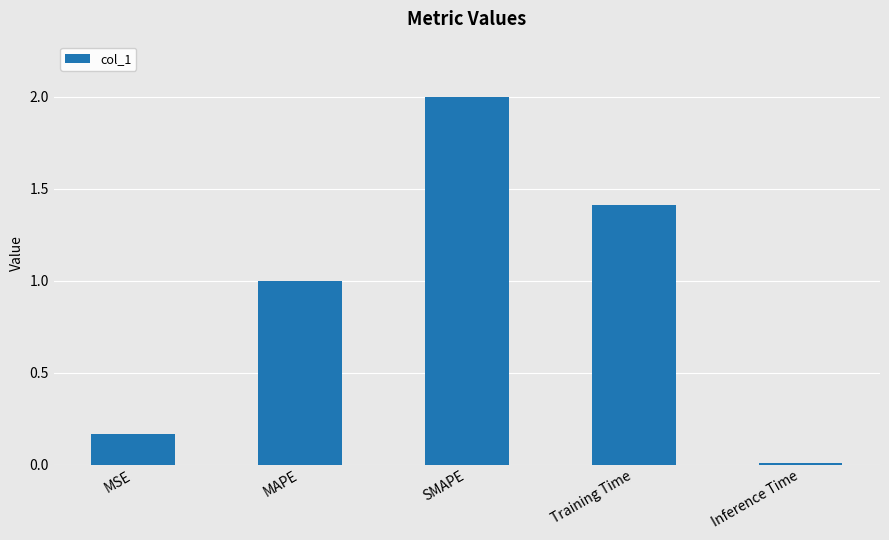

Where does the data first go above 1?

MAPE